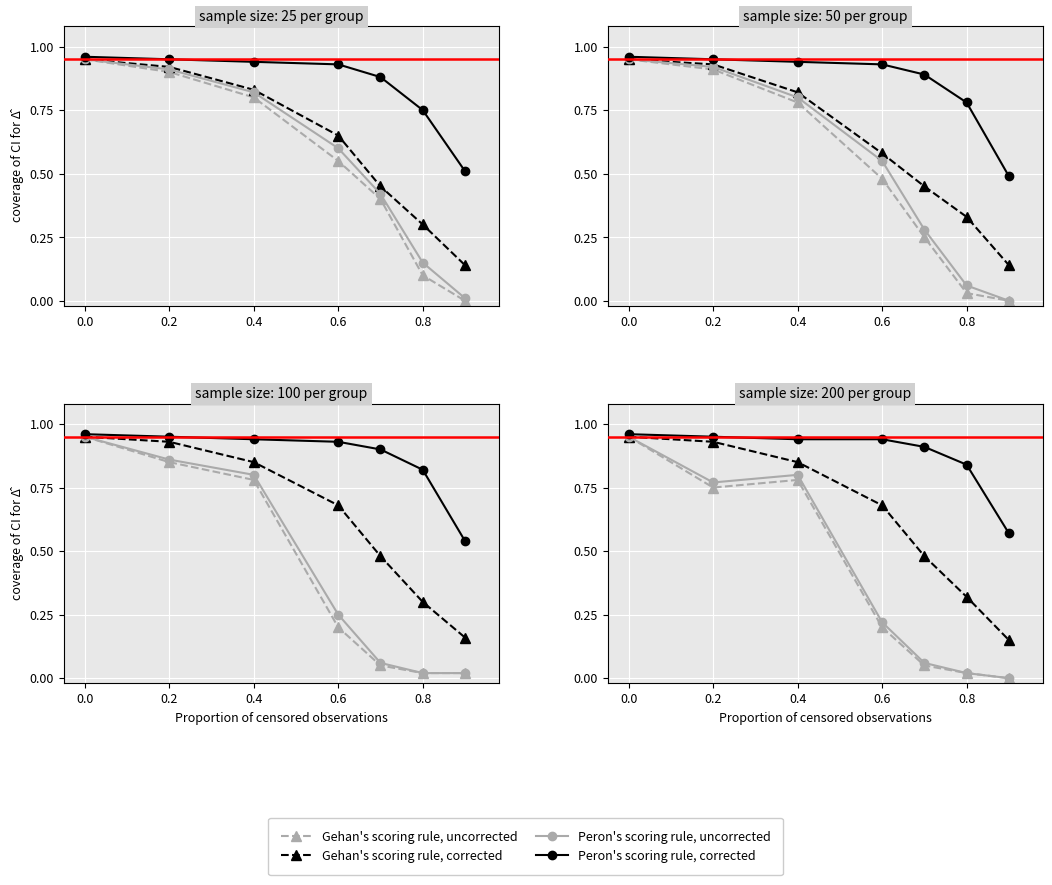

What is the total value across all series at 0.4?

3.4